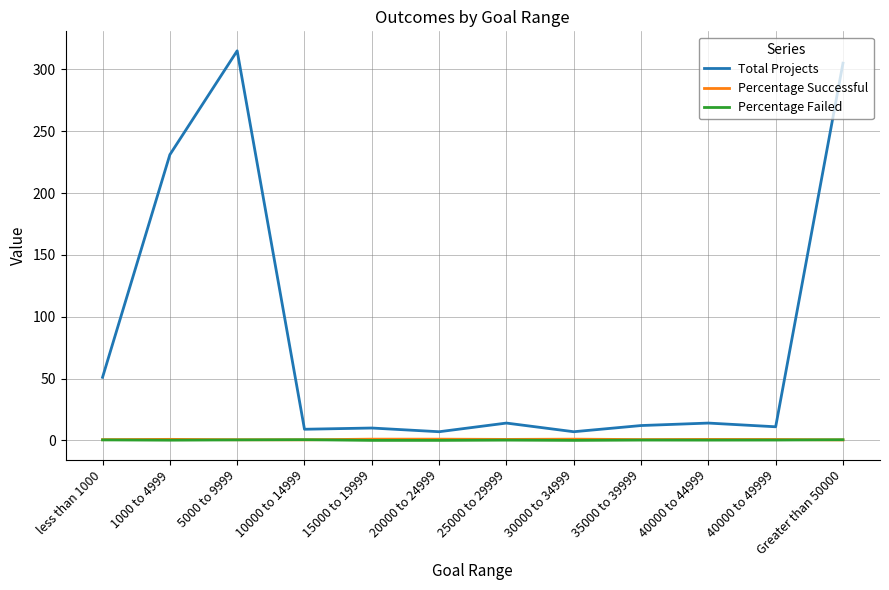

Read the Total Projects value at 25000 to 29999.

14.0